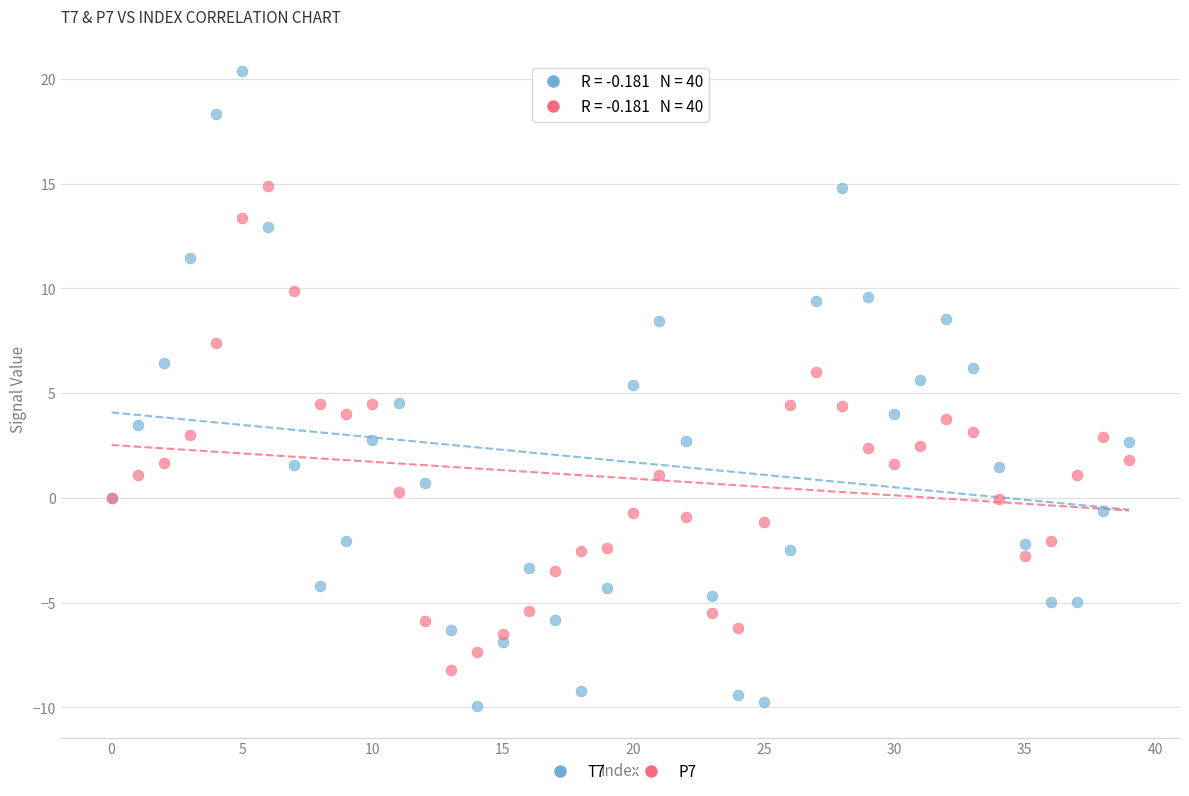

Which series reaches the maximum Y coordinate?

T7